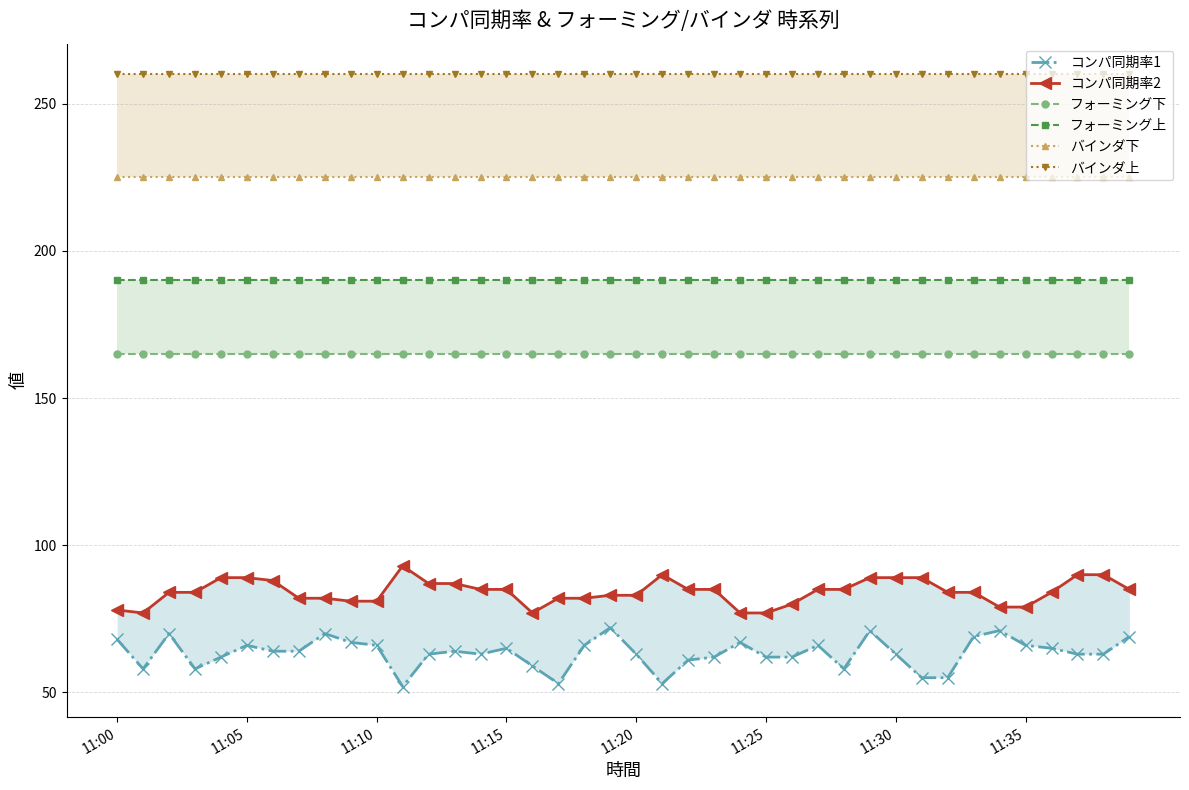

Which series has the widest spread of values?

コンパ同期率1